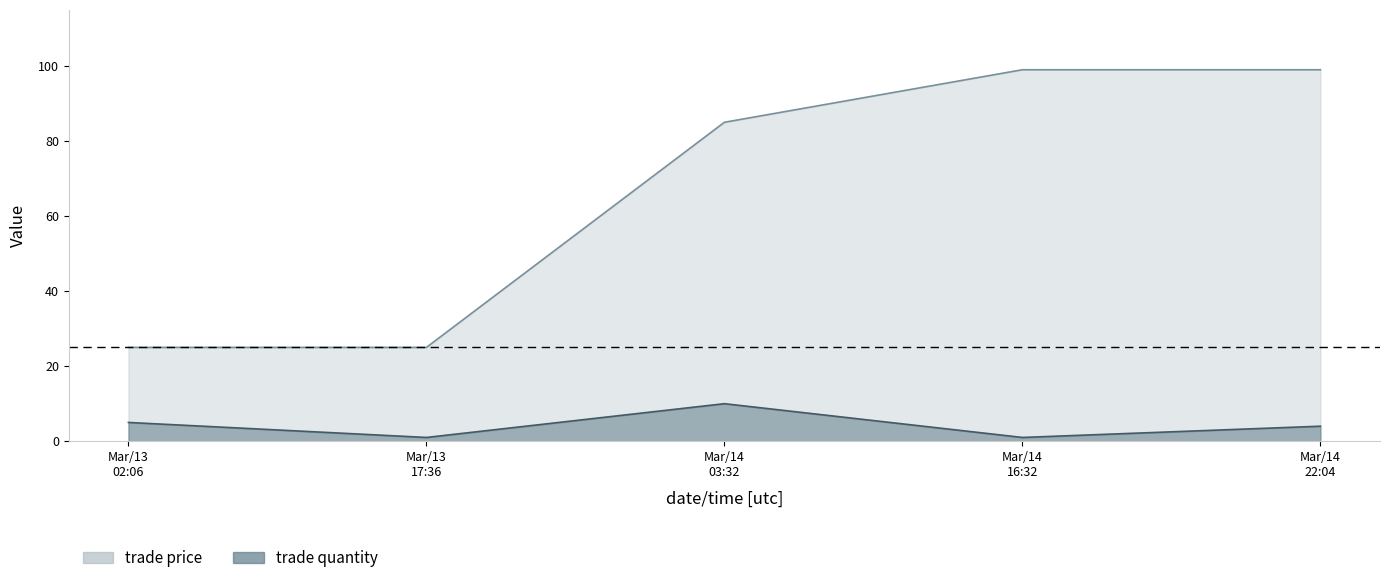

True or false: trade quantity and trade price intersect in this chart.

False